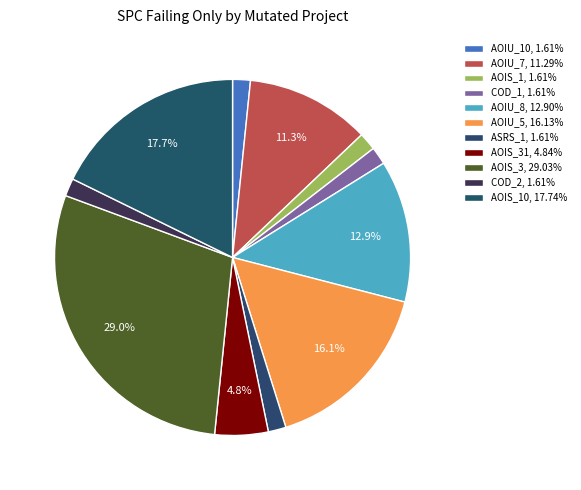

Count the number of slices in the pie.

11